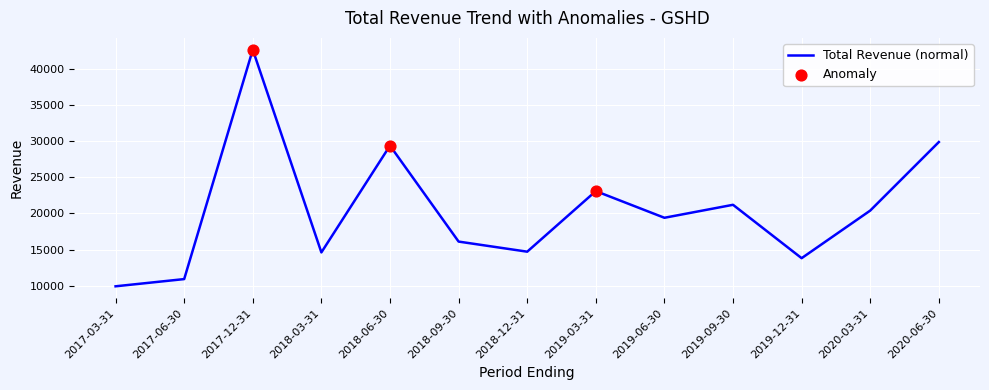

What is the change in value from 2018-09-30 to 2020-06-30?

+13800